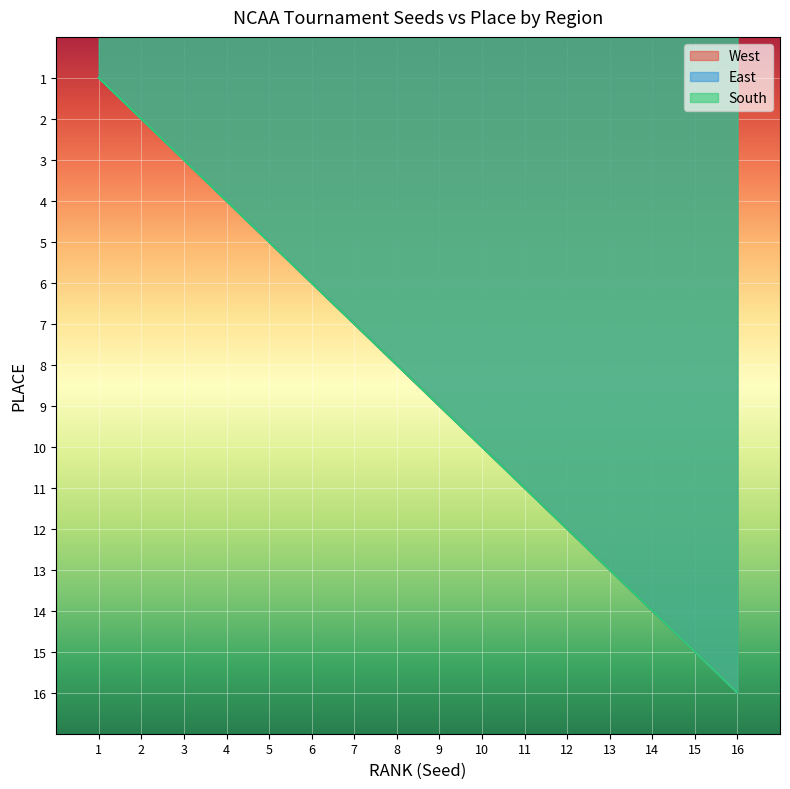

What is the value of the East point at the 10th from the left?

10